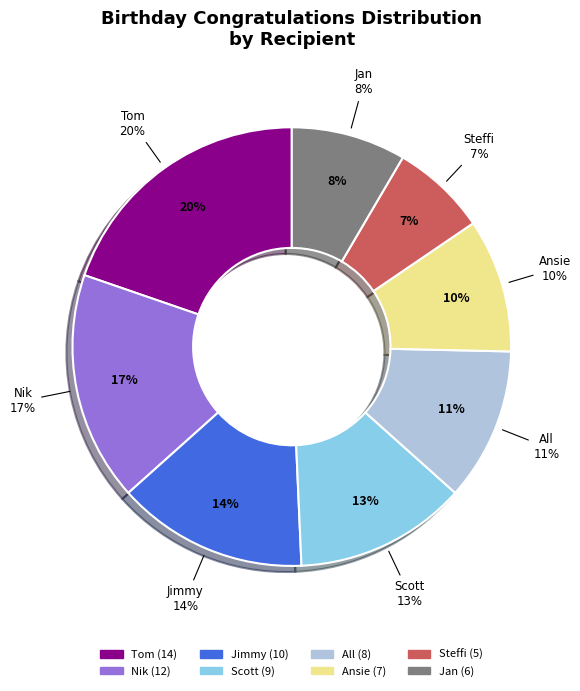

Is it true that Jan is 8% of the pie?

True